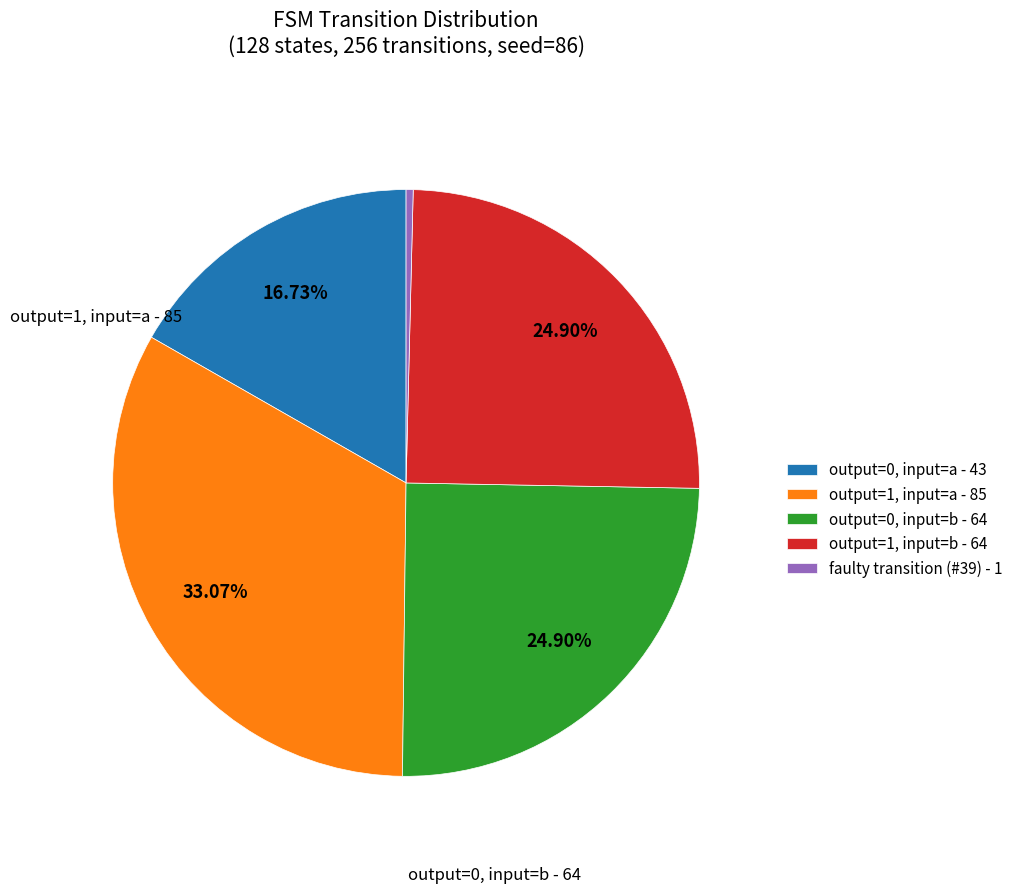

Does any single category account for the majority?

No